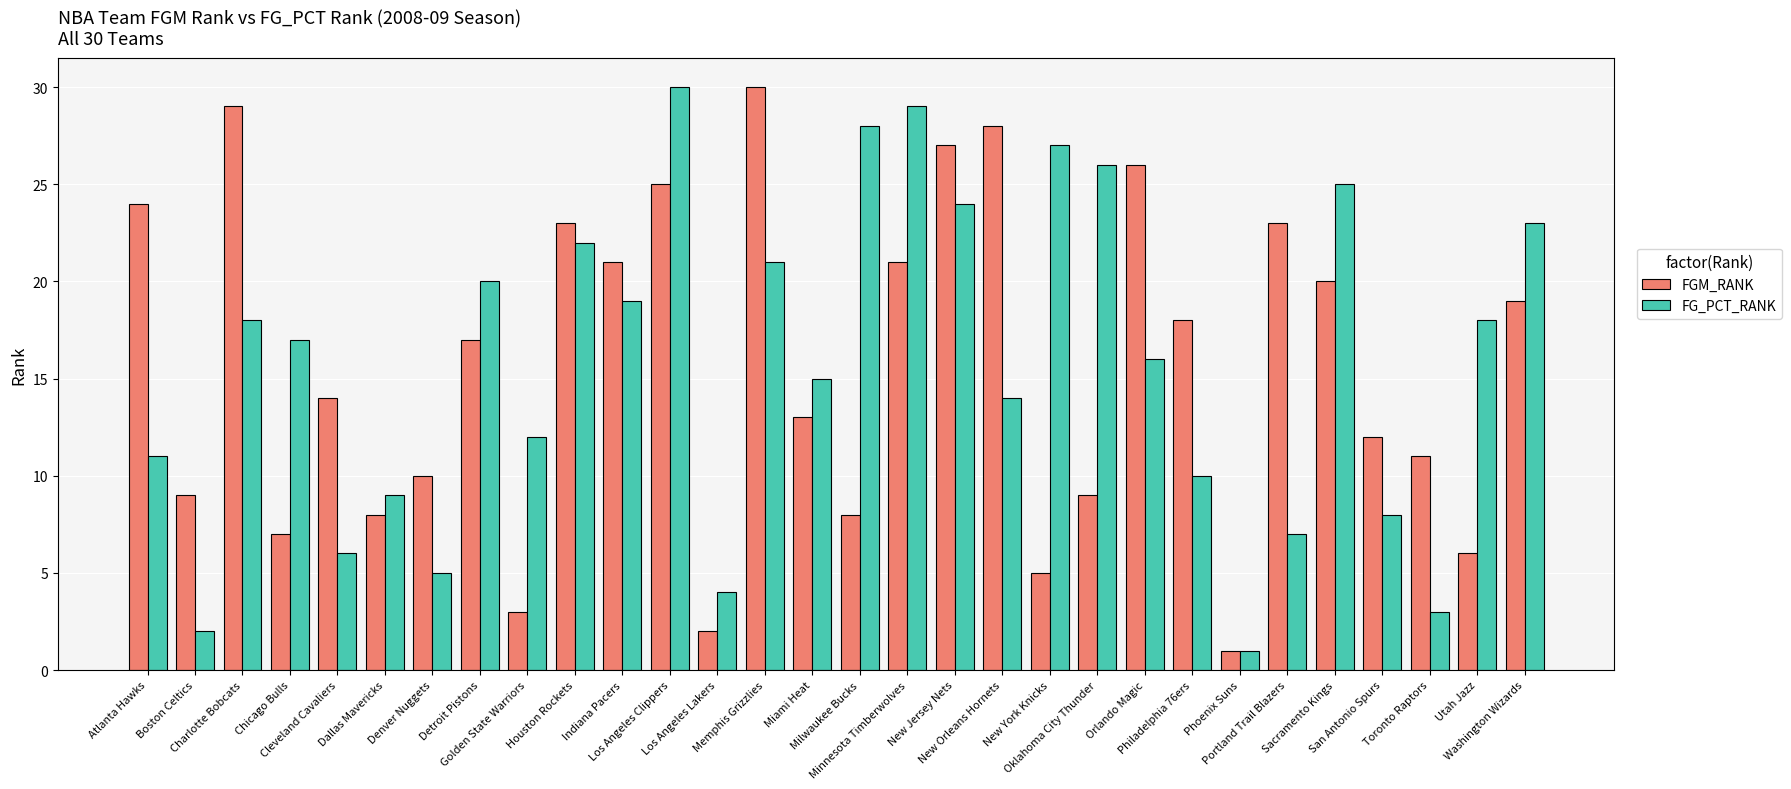

Which label corresponds to the smallest value in the chart?

Phoenix Suns